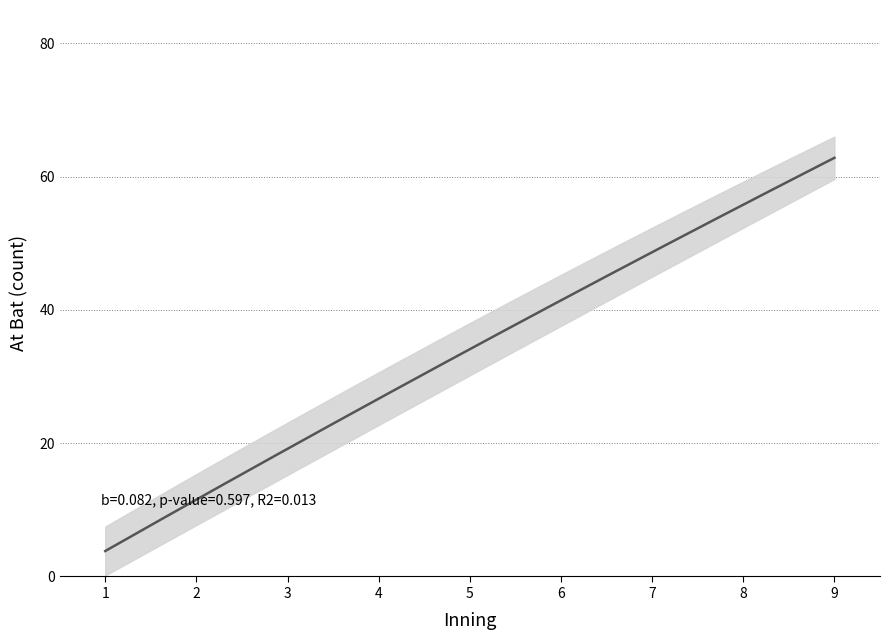

True or false: upper and At_Bat_mean cross at least once.

False